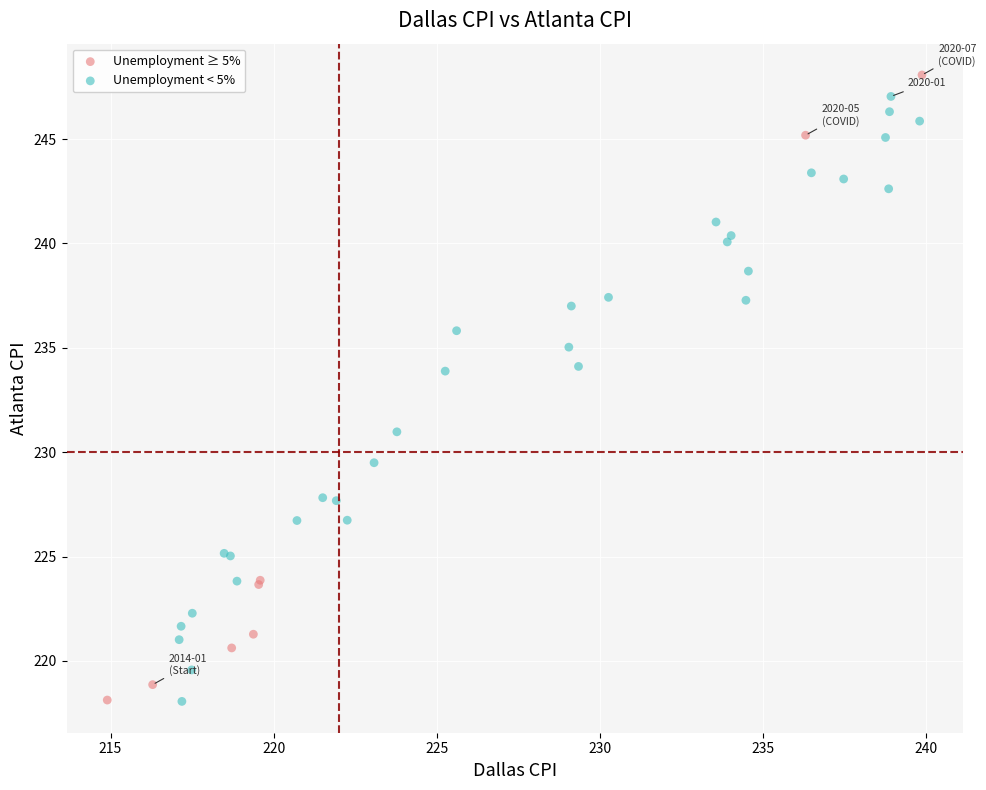

What are all the series names shown in the legend?

Unemployment ≥ 5%, Unemployment < 5%